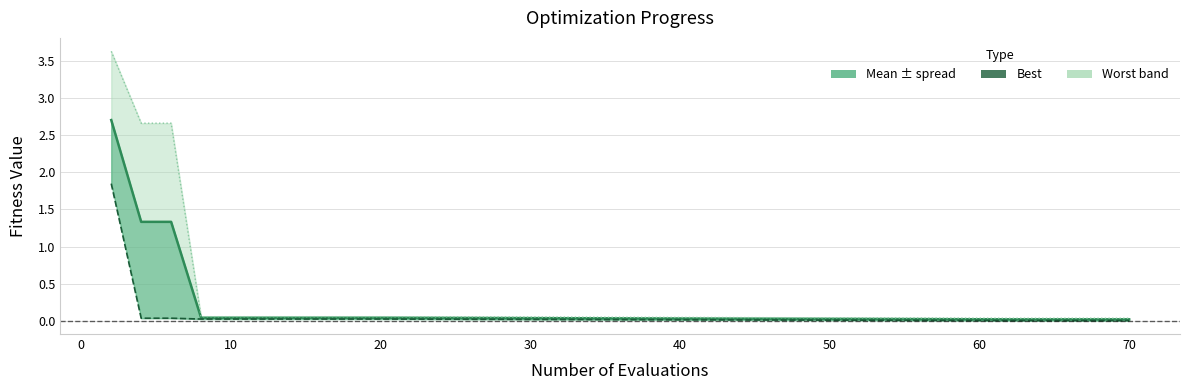

What is the difference between the maximum and minimum values in the mean series?

2.7